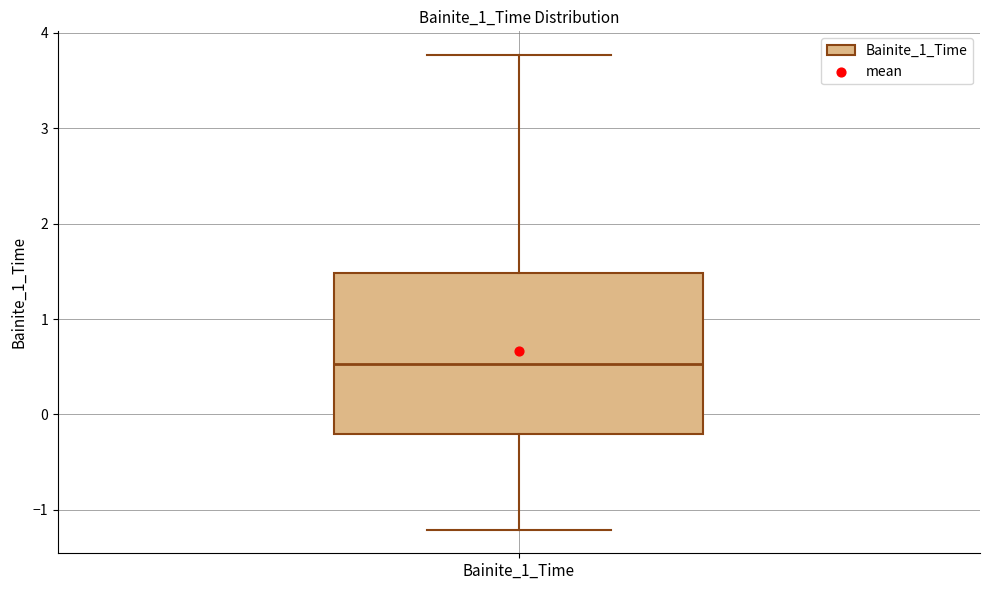

Read this box plot against the y-axis: the position of the median line, the range covered by the box, and the ends of both whiskers. The values are not printed on the chart, so give them approximately, as read against the axis.

median 0.5, box -0.2 to 1.5, whiskers -1.2 to 3.8